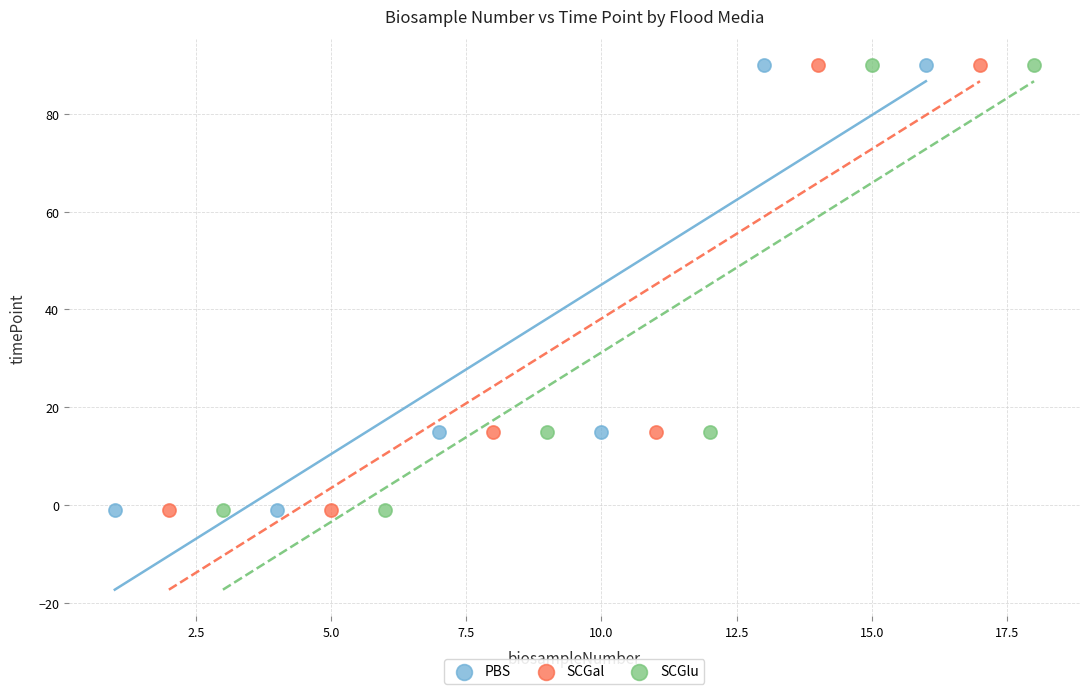

What are all the series names shown in the legend?

PBS, SCGal, SCGlu